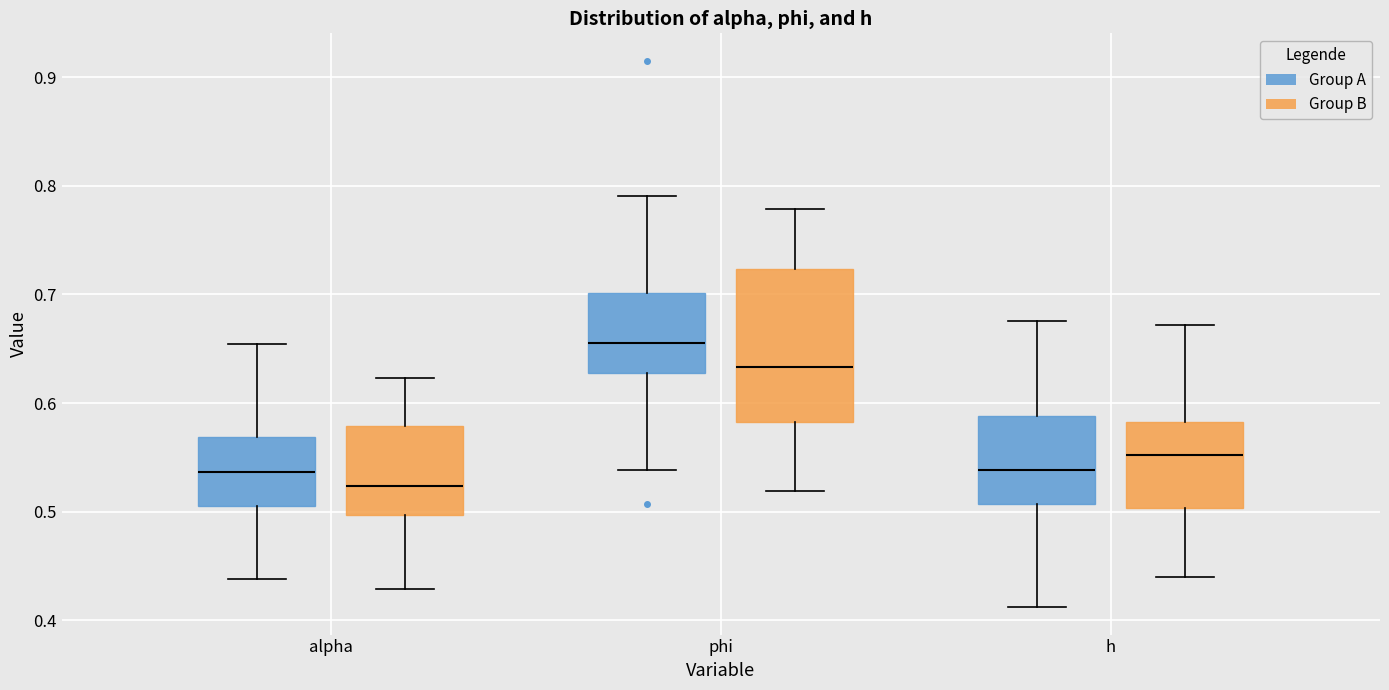

Reading left to right, read every box against the y-axis: the position of its median line, the range the box covers, and the ends of its whiskers. The values are not printed on the chart, so give them approximately, as read against the axis.

alpha (Group A): median 0.54, box 0.51 to 0.57, whiskers 0.44 to 0.65
alpha (Group B): median 0.52, box 0.50 to 0.58, whiskers 0.43 to 0.62
phi (Group A): median 0.66, box 0.63 to 0.70, whiskers 0.54 to 0.79
phi (Group B): median 0.63, box 0.58 to 0.72, whiskers 0.52 to 0.78
h (Group A): median 0.54, box 0.51 to 0.59, whiskers 0.41 to 0.68
h (Group B): median 0.55, box 0.50 to 0.58, whiskers 0.44 to 0.67